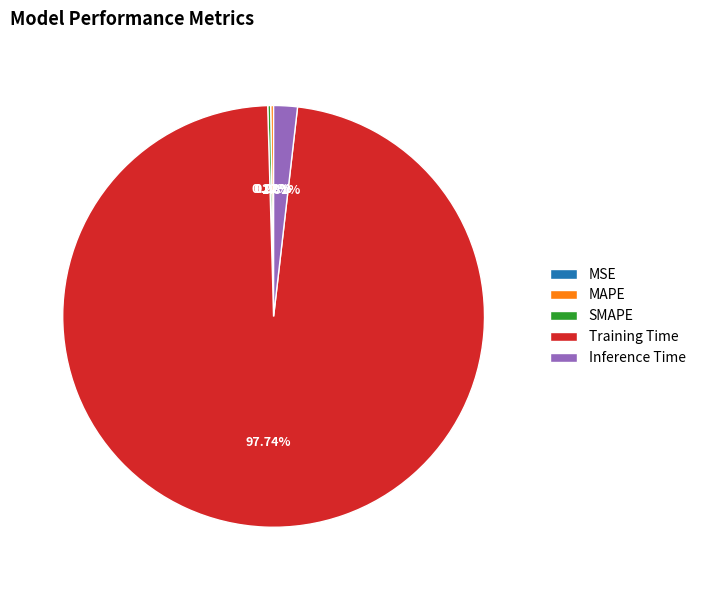

True or false: Training Time accounts for 98% of the total.

True